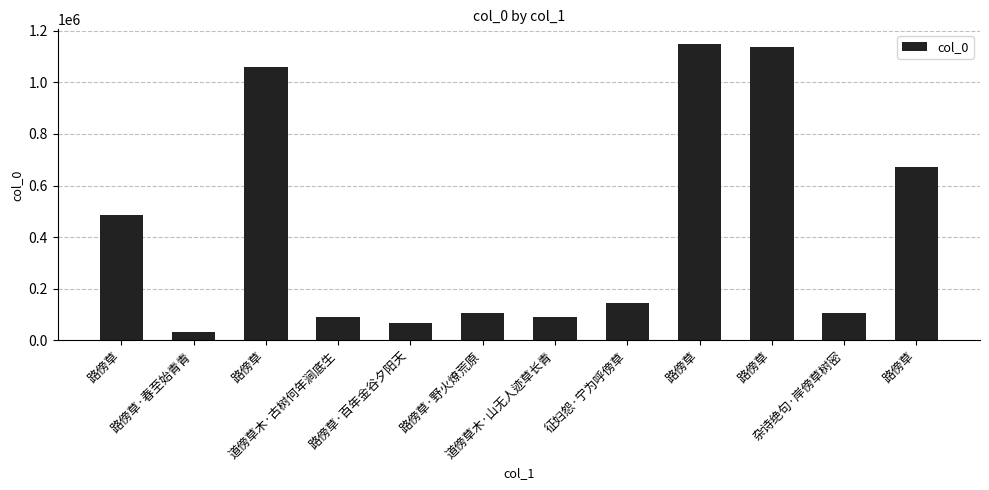

The value at 路傍草 is 673239. True or false?

True